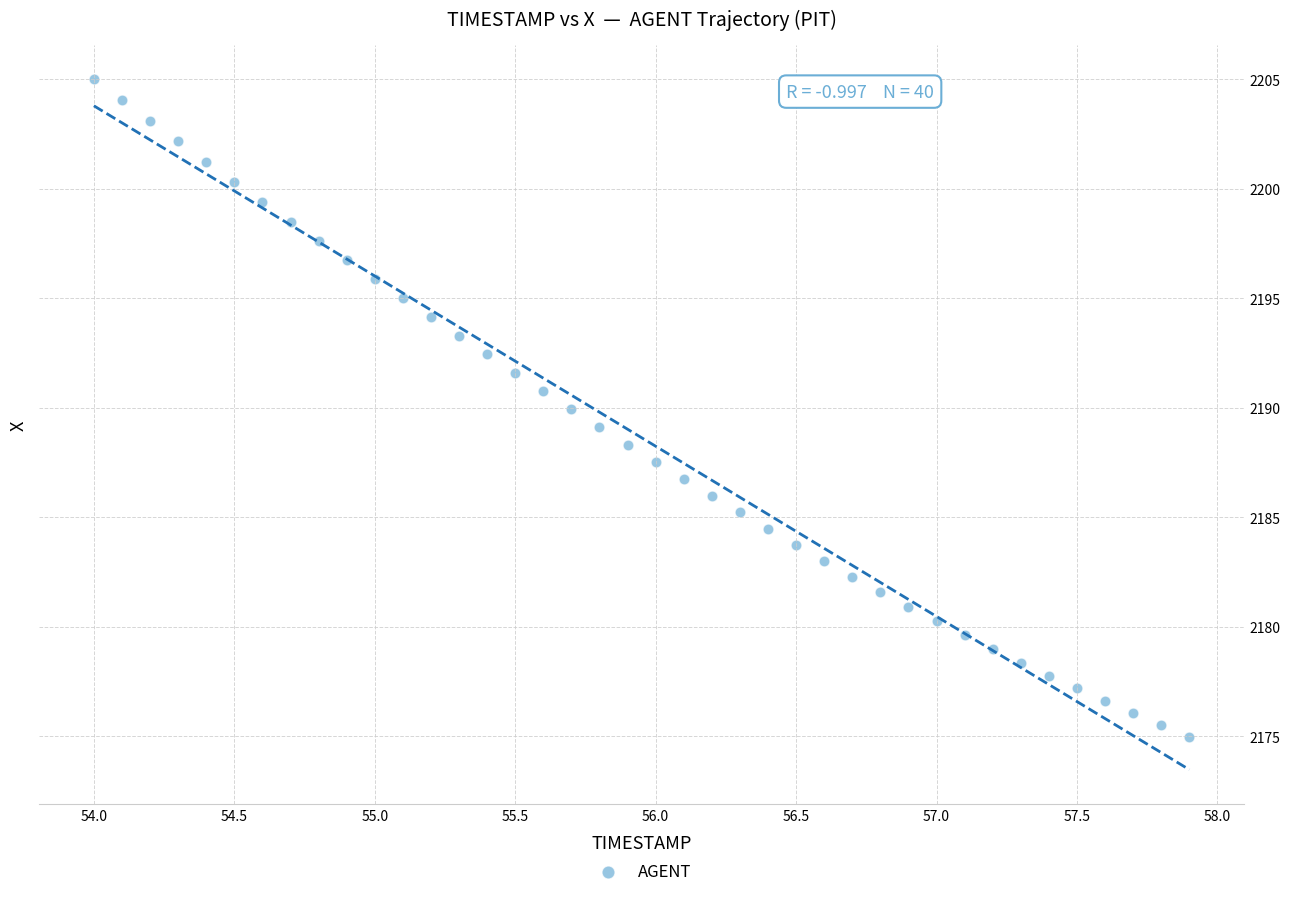

What is the range of Y values (max minus min)?

30.0